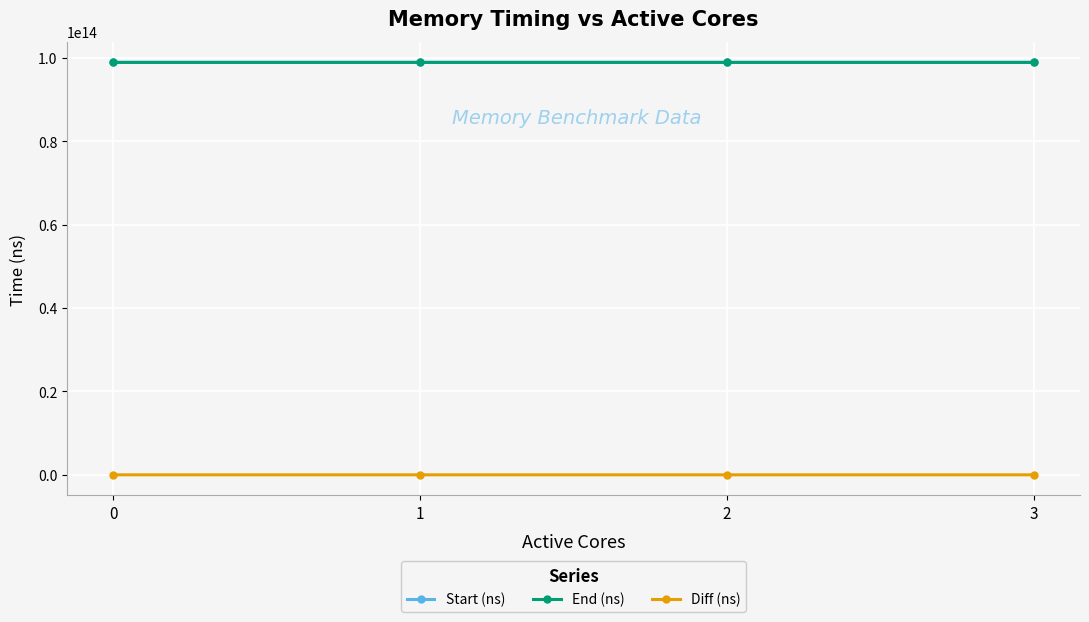

The End (ns) series shows 98932954801210 at 3. True or false?

True